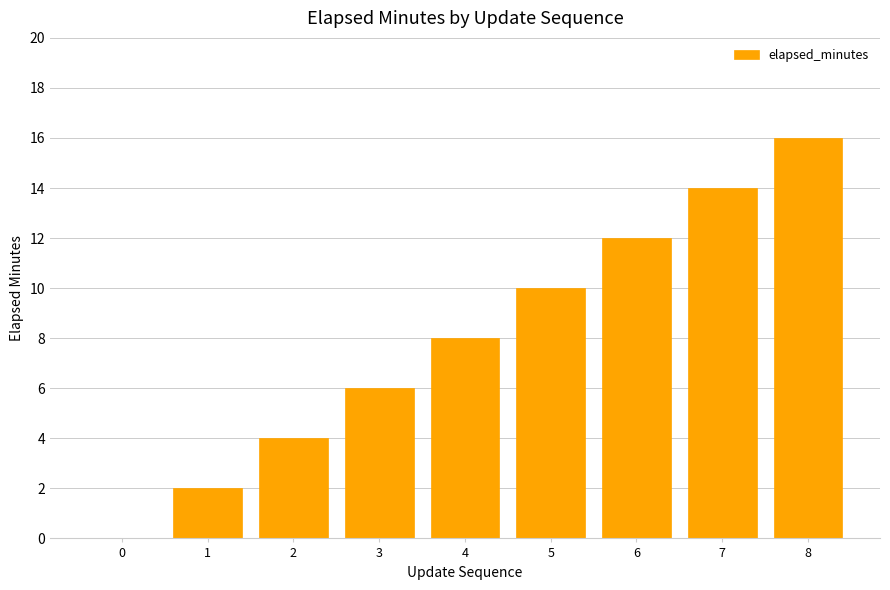

How many data points does each series have?

9